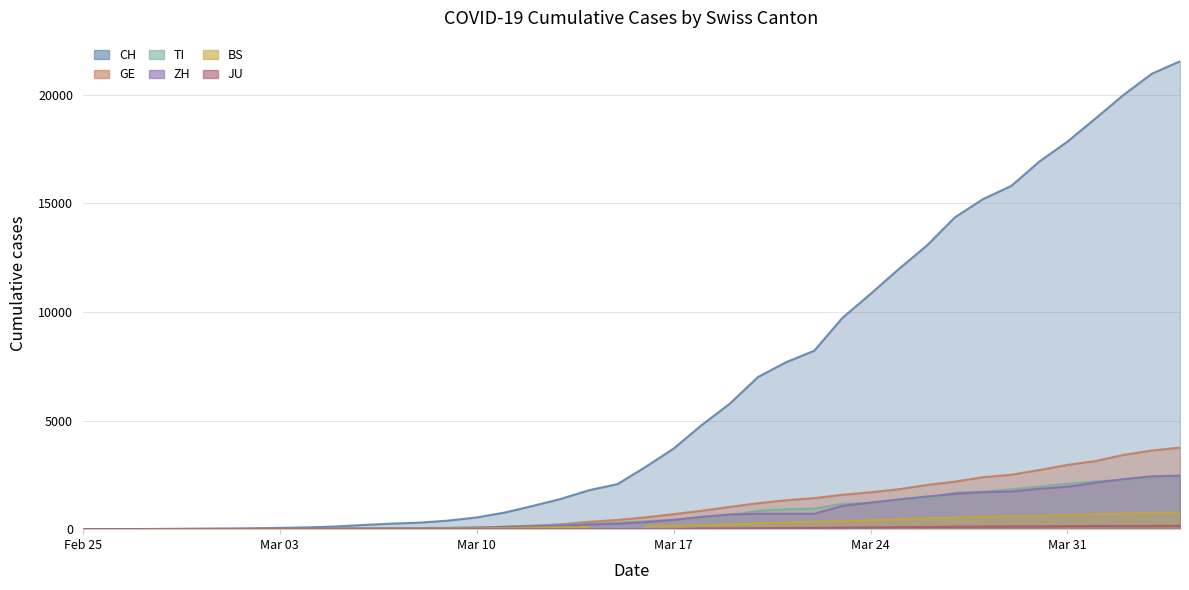

How many intersections are there between ZH and TI?

9